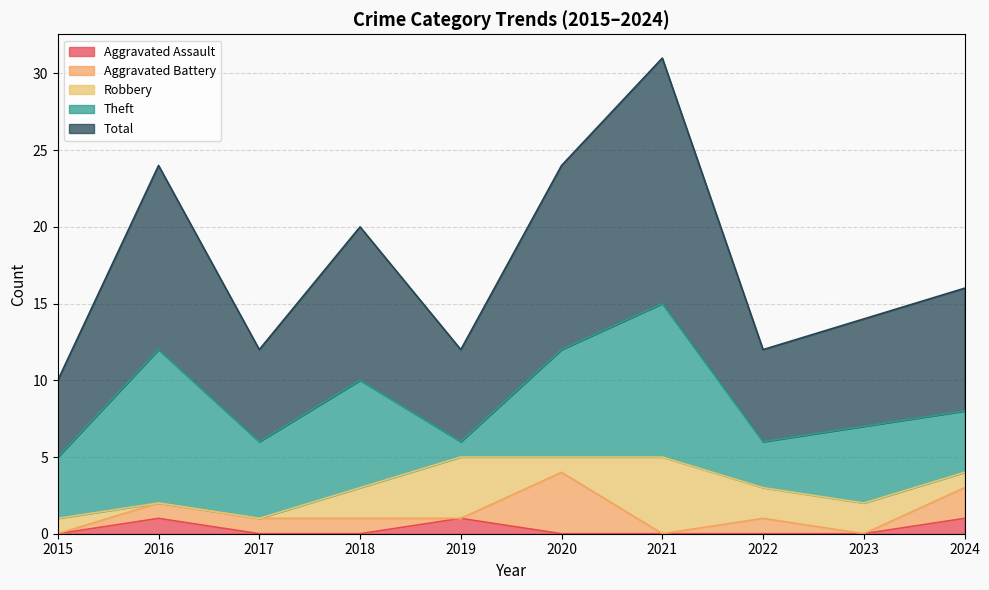

True or false: Total and Aggravated Battery cross at least once.

False